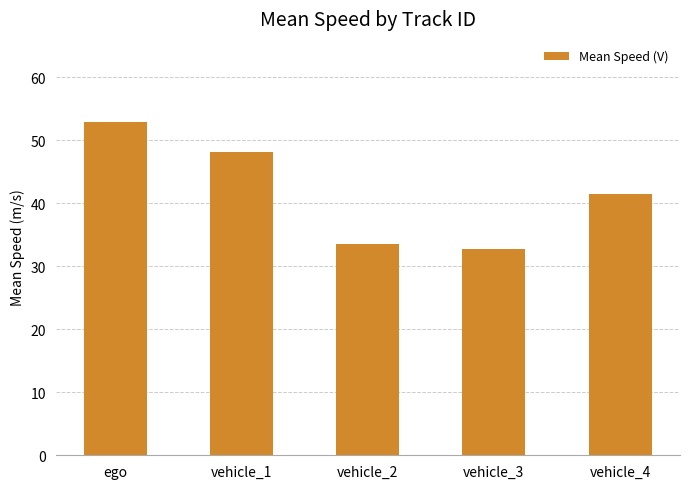

True or false: the data shows 33.5 at vehicle_2.

True